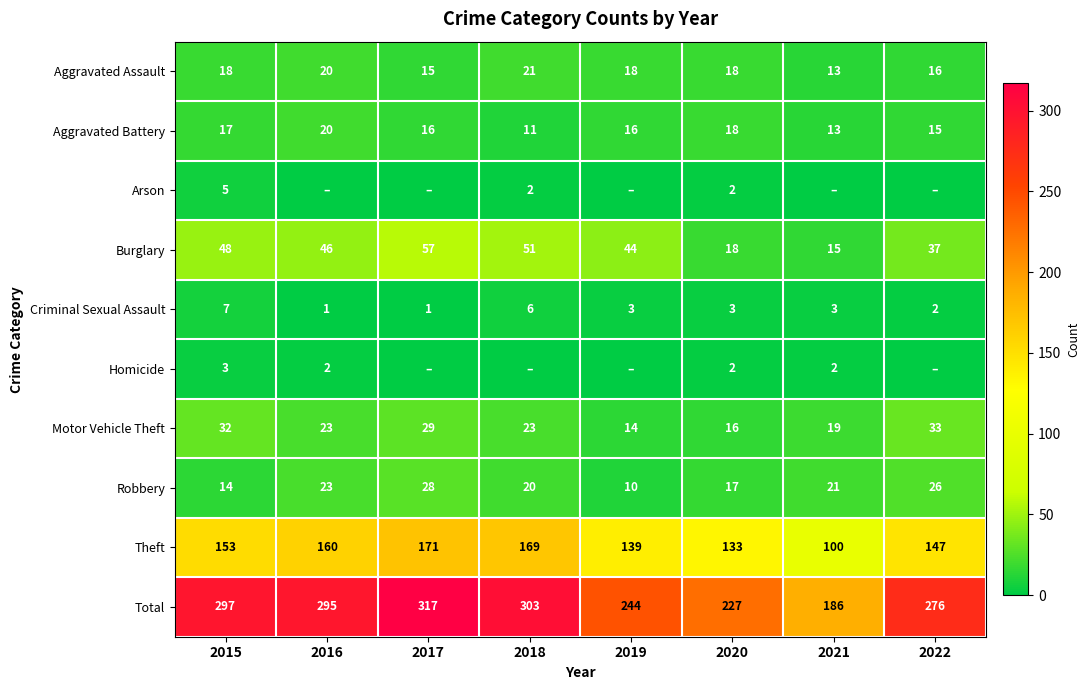

Which label corresponds to the smallest value in the chart?

2016